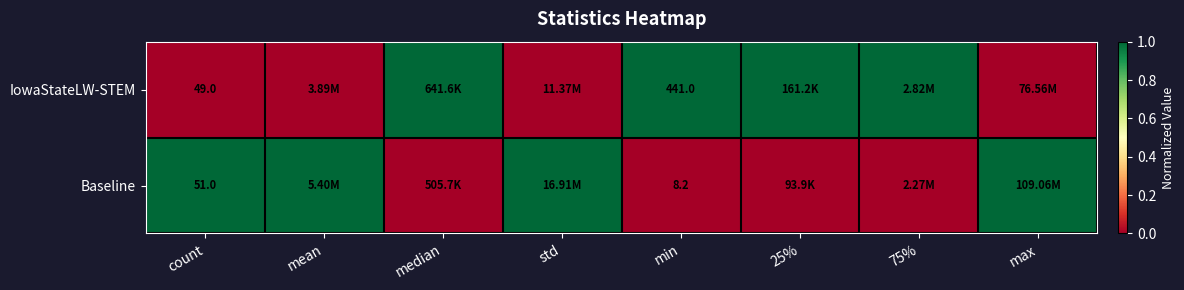

Is the value of IowaStateLW-STEM at min greater than the value of Baseline at count?

Yes